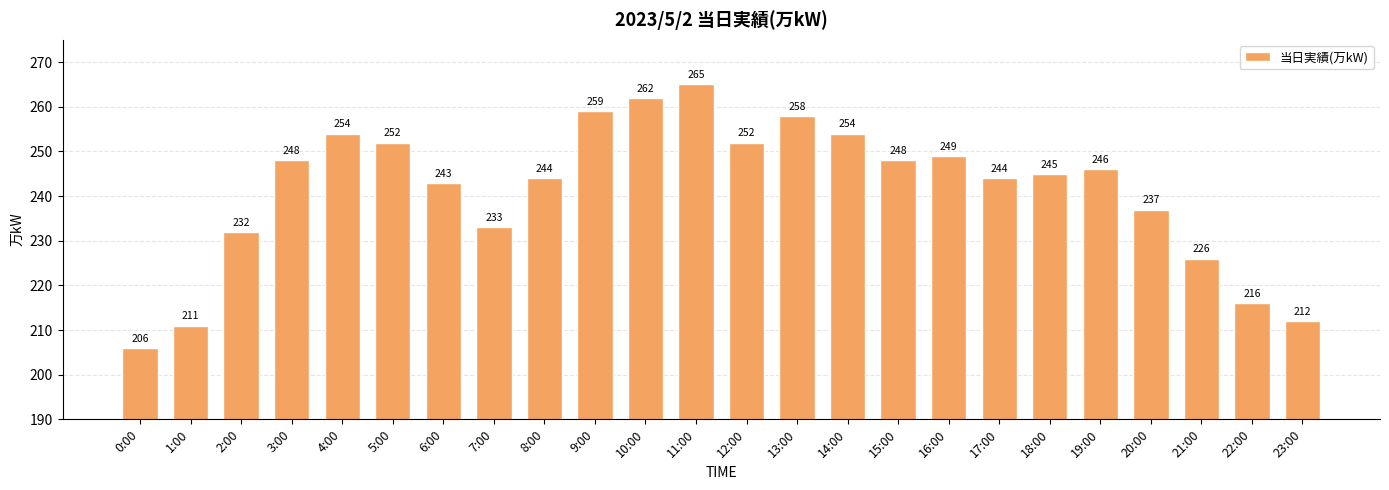

Reading left to right, what are all the values shown in this chart?

0:00=206	1:00=211	2:00=232	3:00=248	4:00=254	5:00=252	6:00=243	7:00=233	8:00=244	9:00=259	10:00=262	11:00=265	12:00=252	13:00=258	14:00=254	15:00=248	16:00=249	17:00=244	18:00=245	19:00=246	20:00=237	21:00=226	22:00=216	23:00=212